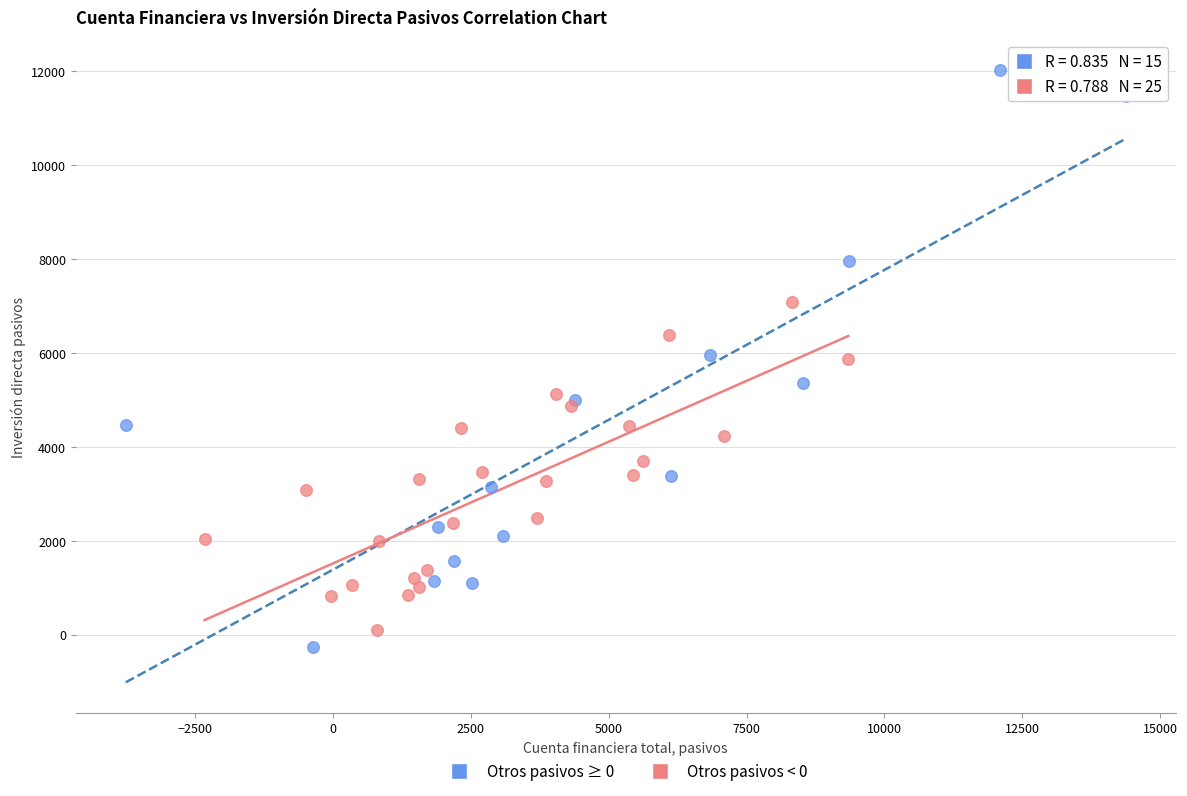

What are all the series names shown in the legend?

Otros pasivos ≥ 0, Otros pasivos < 0